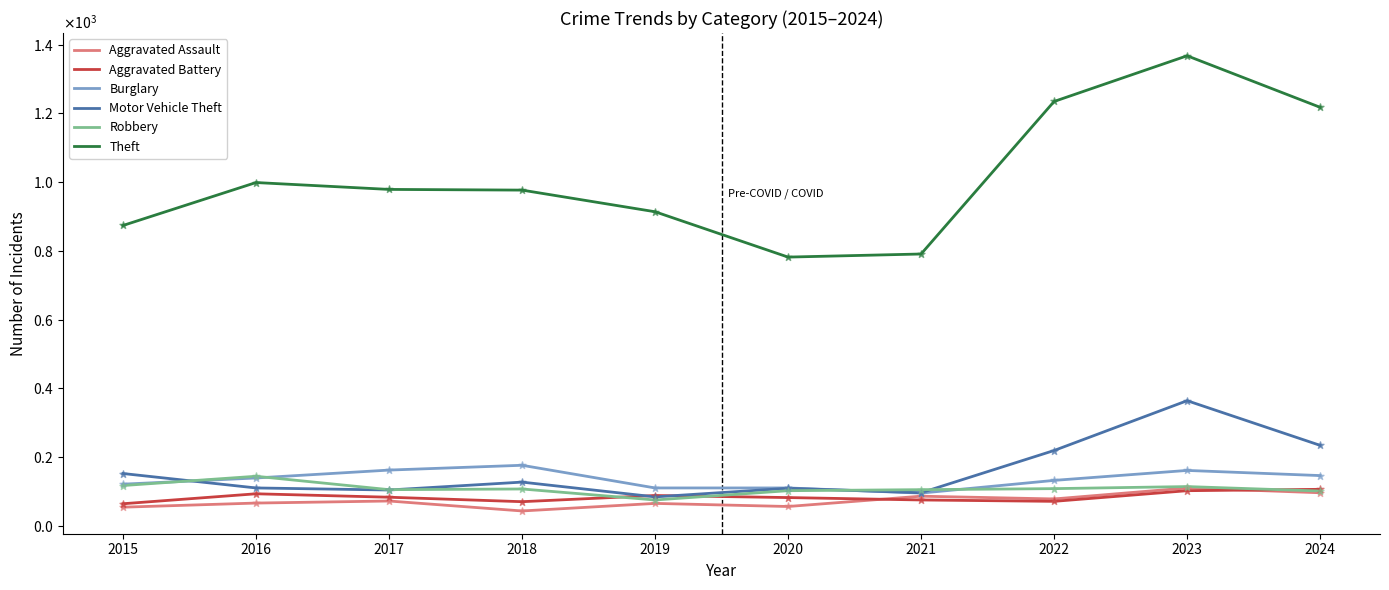

Which series has the largest total across all categories?

Theft